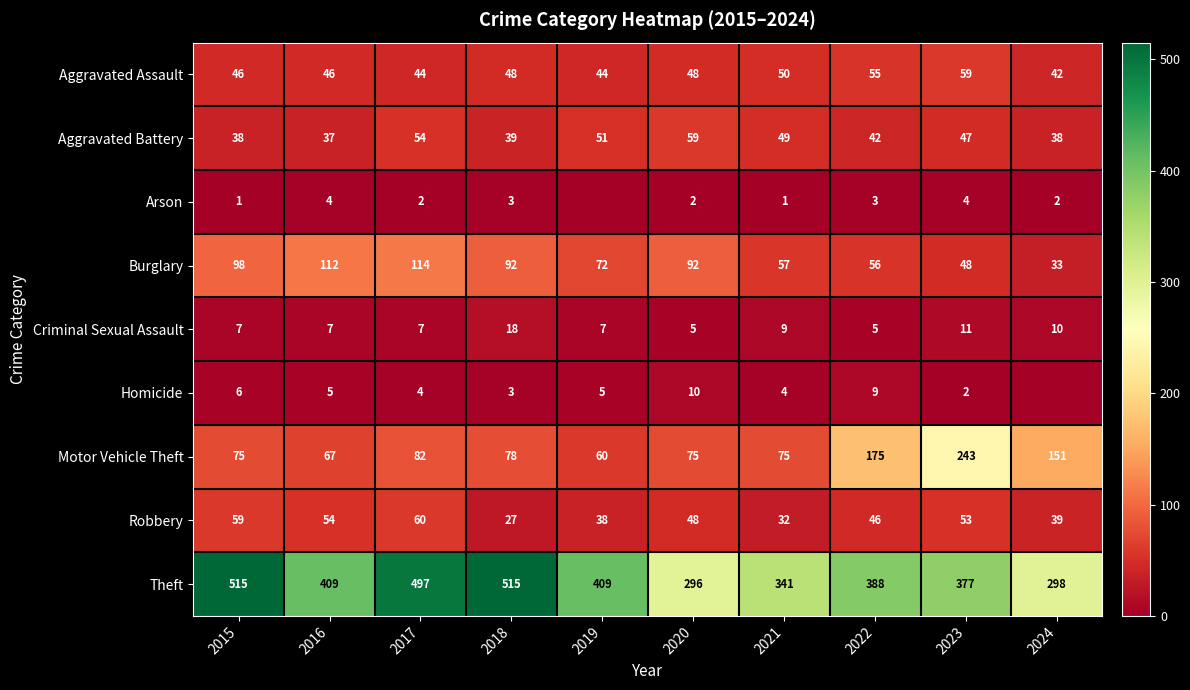

What is the approximate value of Motor Vehicle Theft at 2015?

75